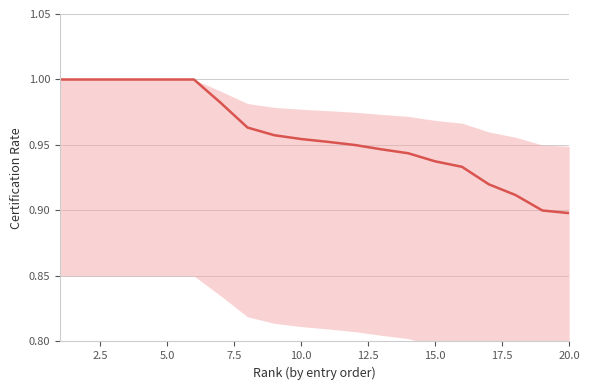

Is this an area chart (filled region under the line)?

No